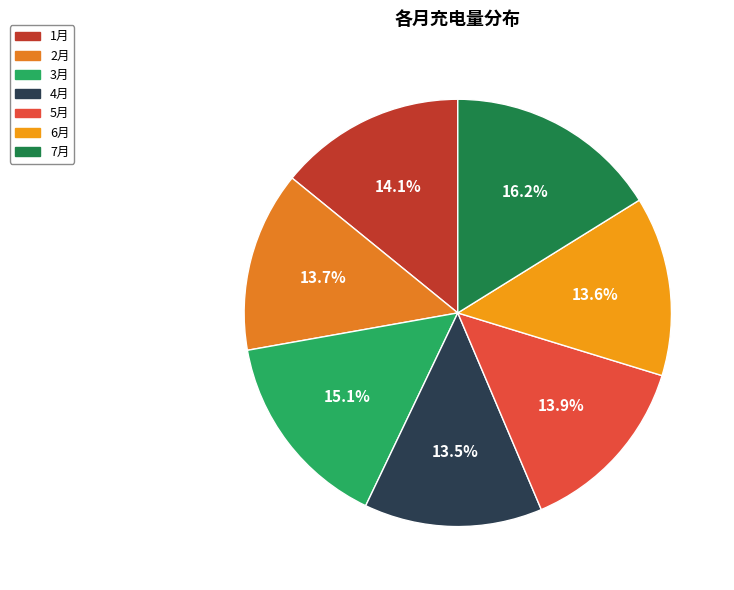

Between 2月 and 1月, which is larger?

1月